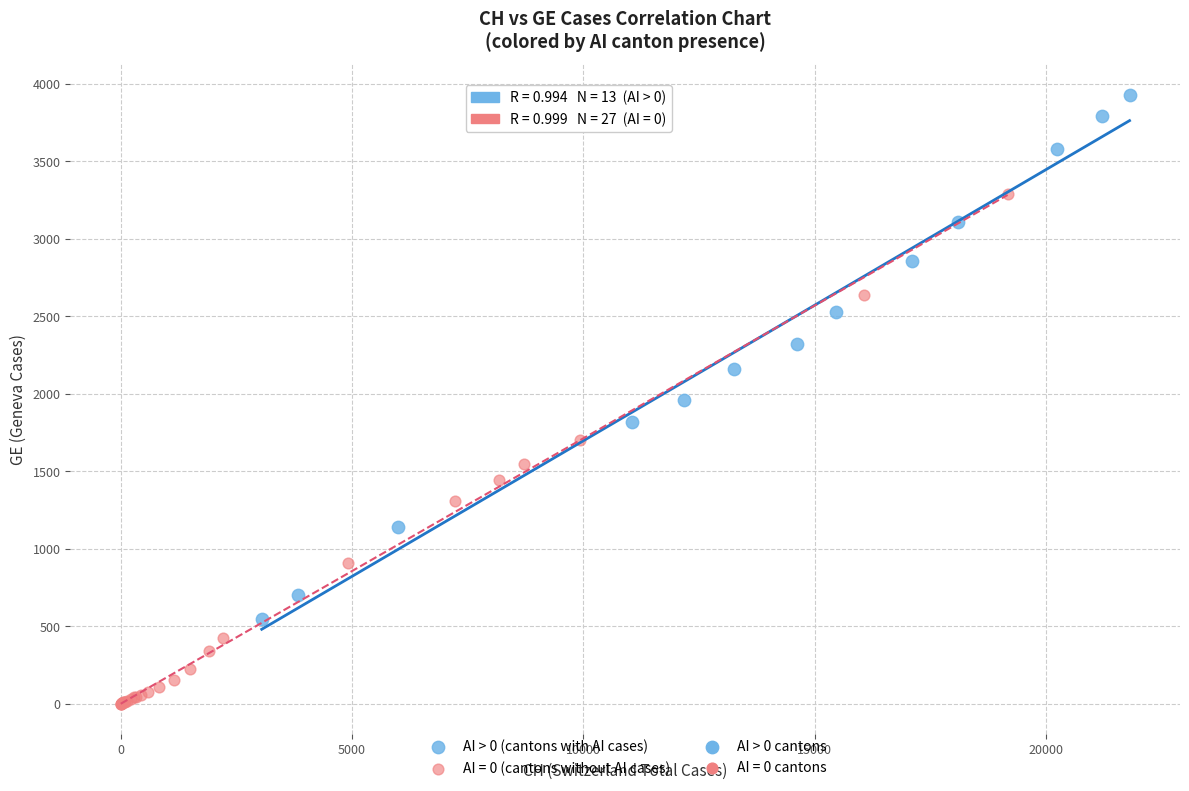

Which series reaches the maximum Y coordinate?

AI > 0 (cantons with AI cases)